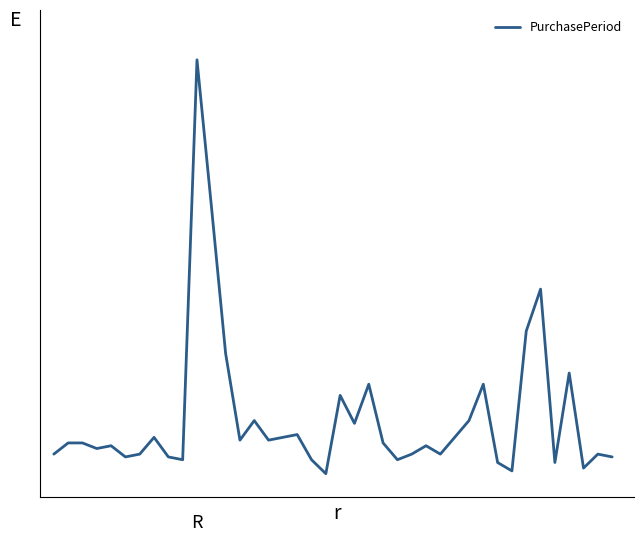

At which label is the value closest to 75?

34